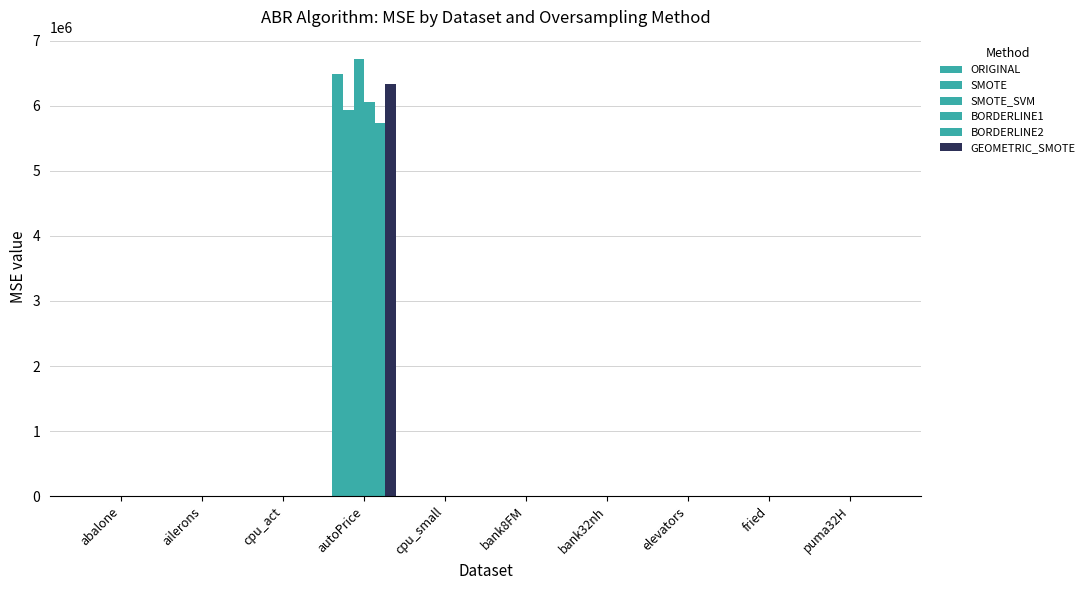

Where does the SMOTE_SVM series first go above 6?

abalone